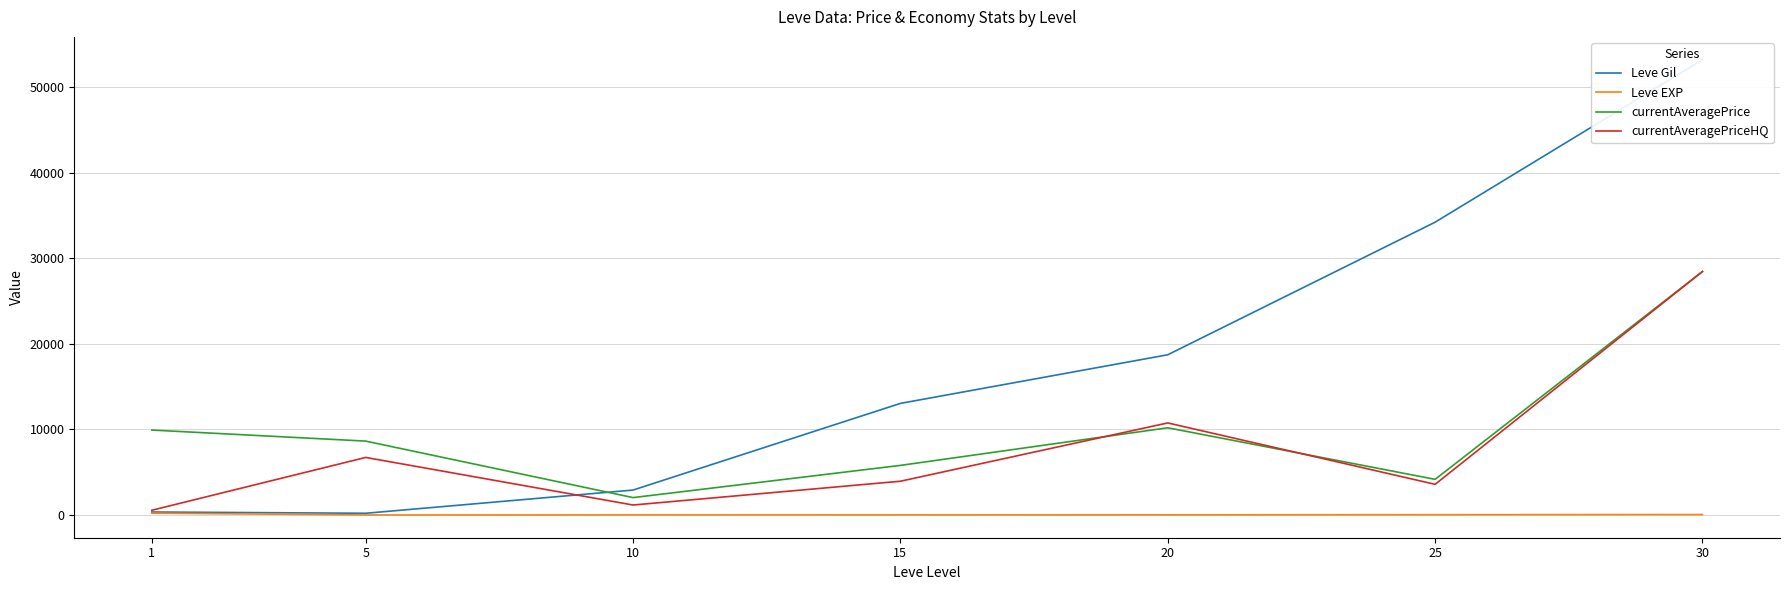

Which series has the largest range (max minus min)?

Leve Gil